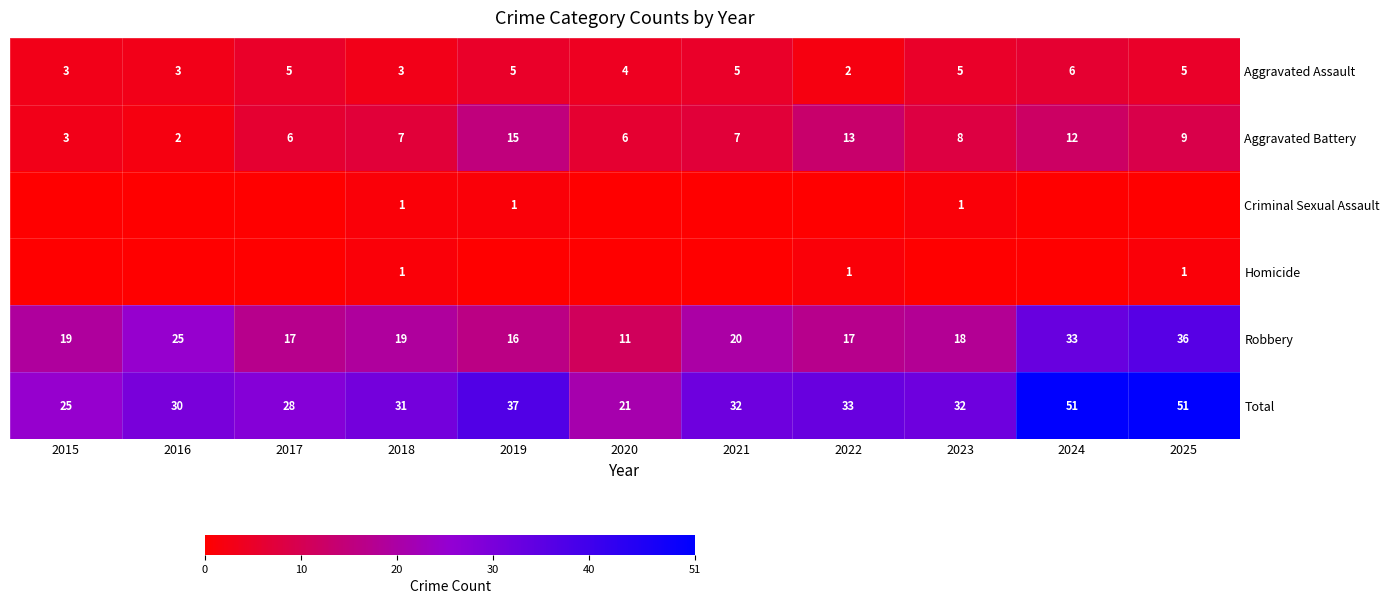

What is the total value across all series at 2017?

56